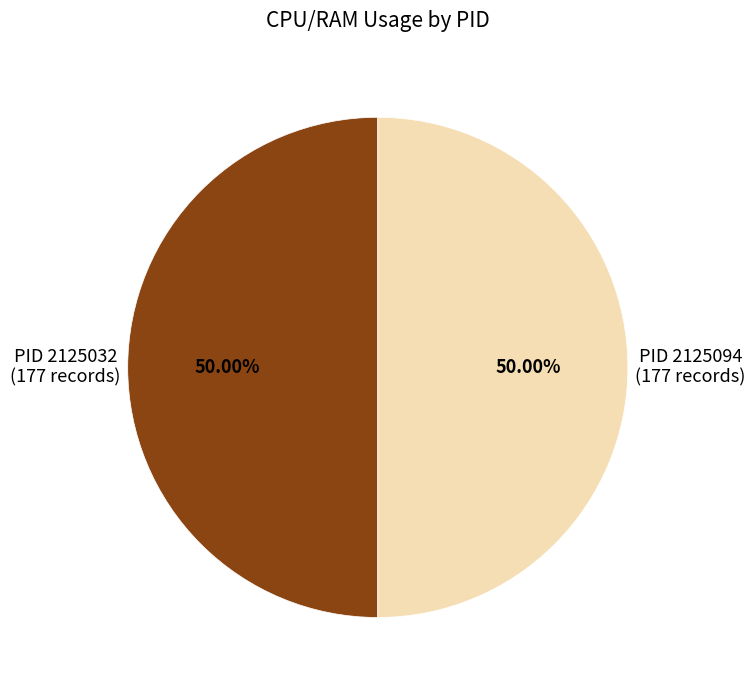

Combined, do PID 2125094 and PID 2125032 account for over 50%?

Yes